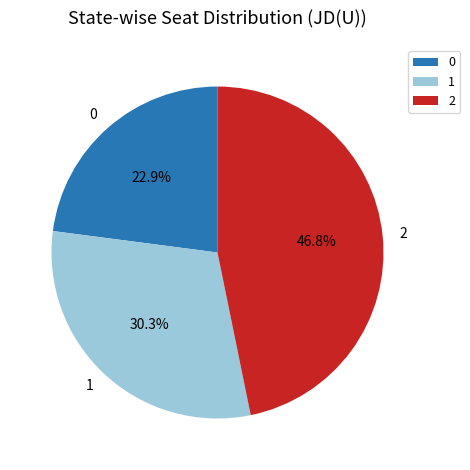

Rank the categories by value from highest to lowest.

2, 1, 0